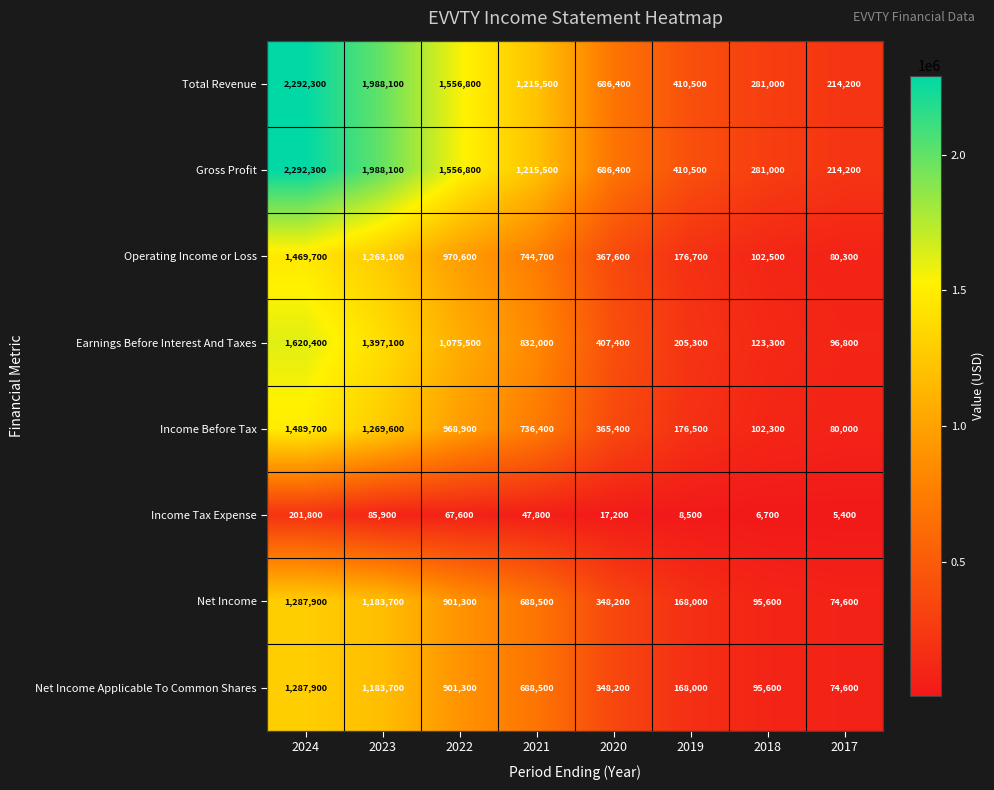

What is the sum of the Gross Profit values at 2023 and 2019?

2398600